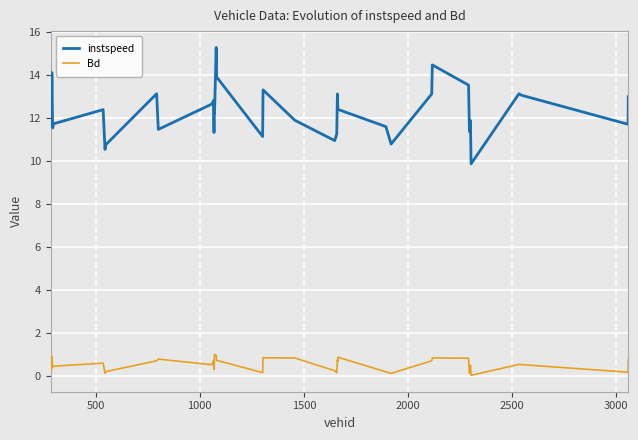

What is the difference between the maximum and minimum values in the Bd series?

1.0